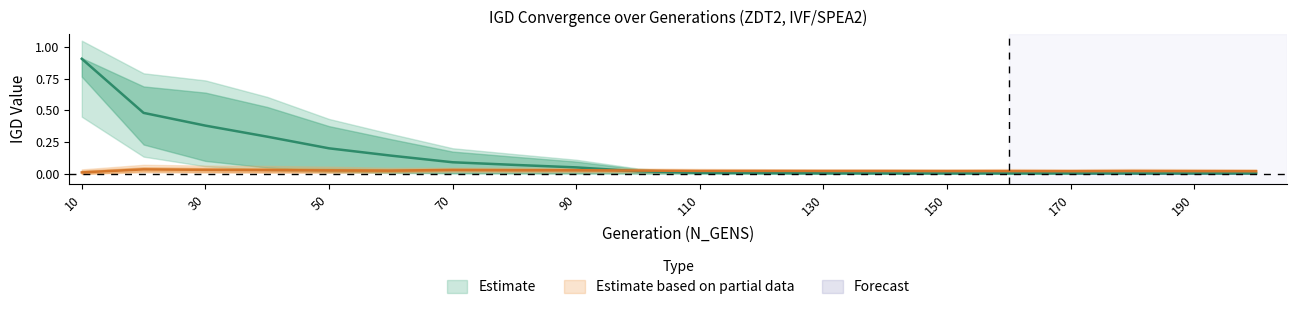

What is the sum of the IVF_frac_run1 values at 140 and 90?

0.1